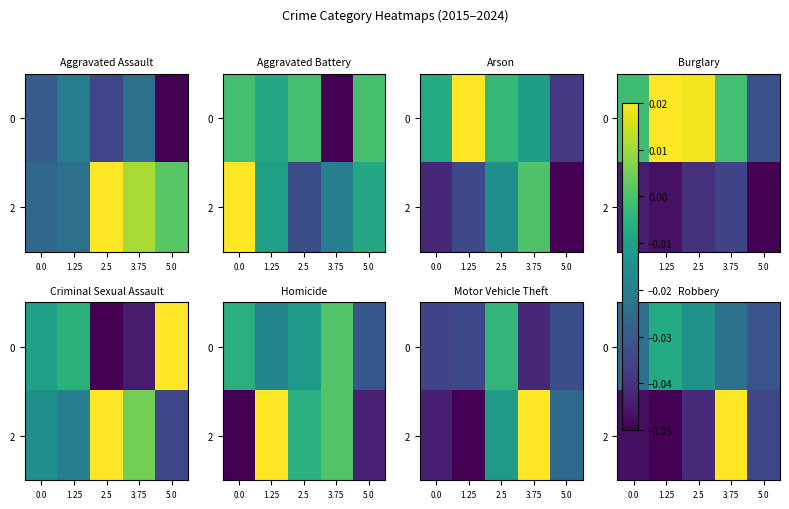

The value of 0 at 1.25 is -0.0. True or false?

False